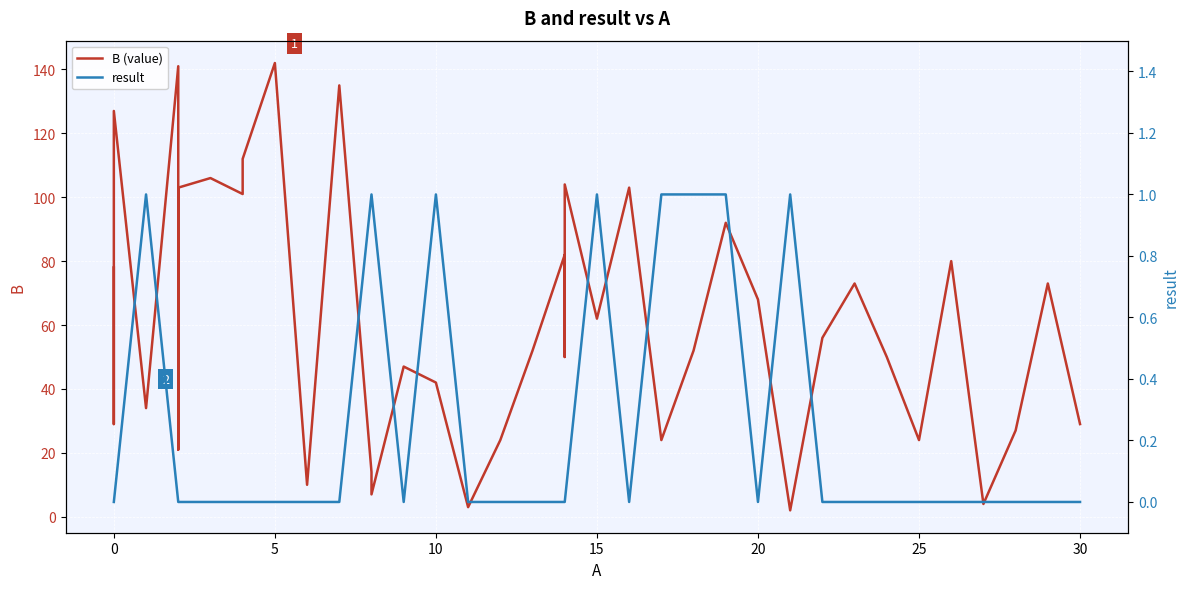

What is the sum of all result values?

9